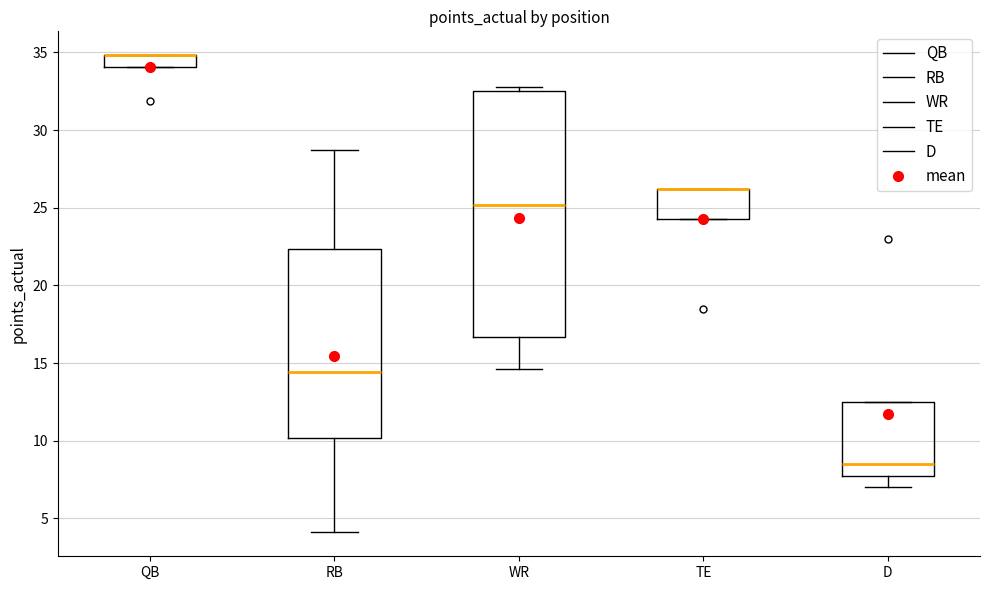

Which box is the tallest, from its lower edge to its upper edge?

WR